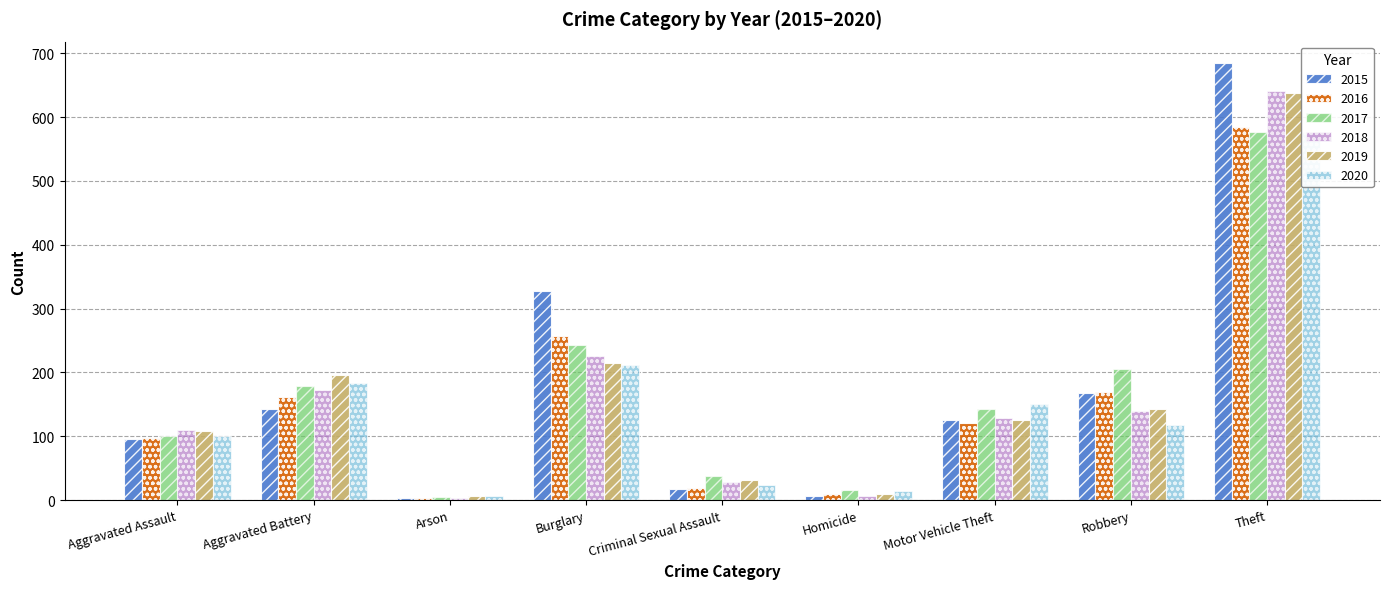

List the series in order of their peak value, highest first.

2015, 2018, 2019, 2016, 2017, 2020